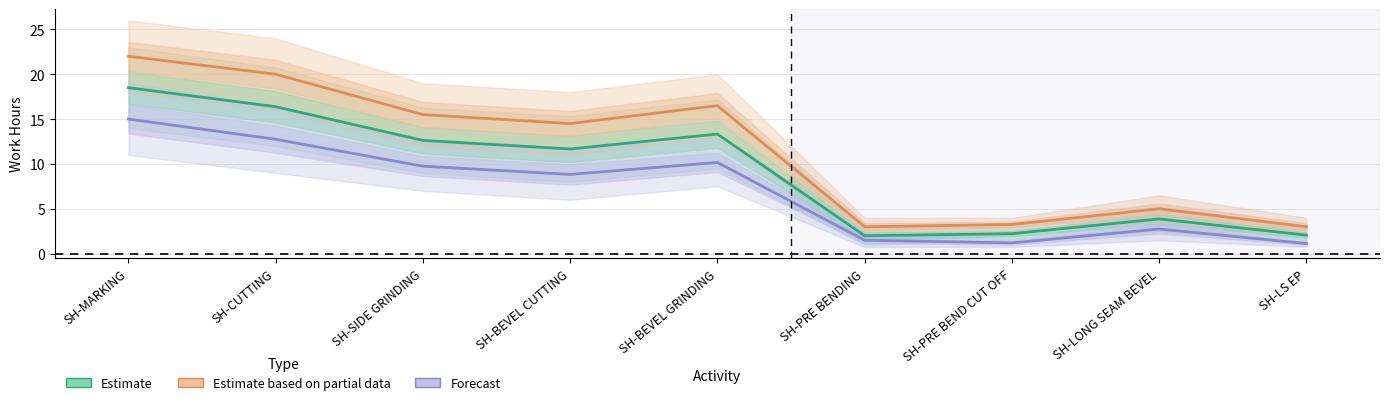

How many interior local peaks does the Forecast series have?

2